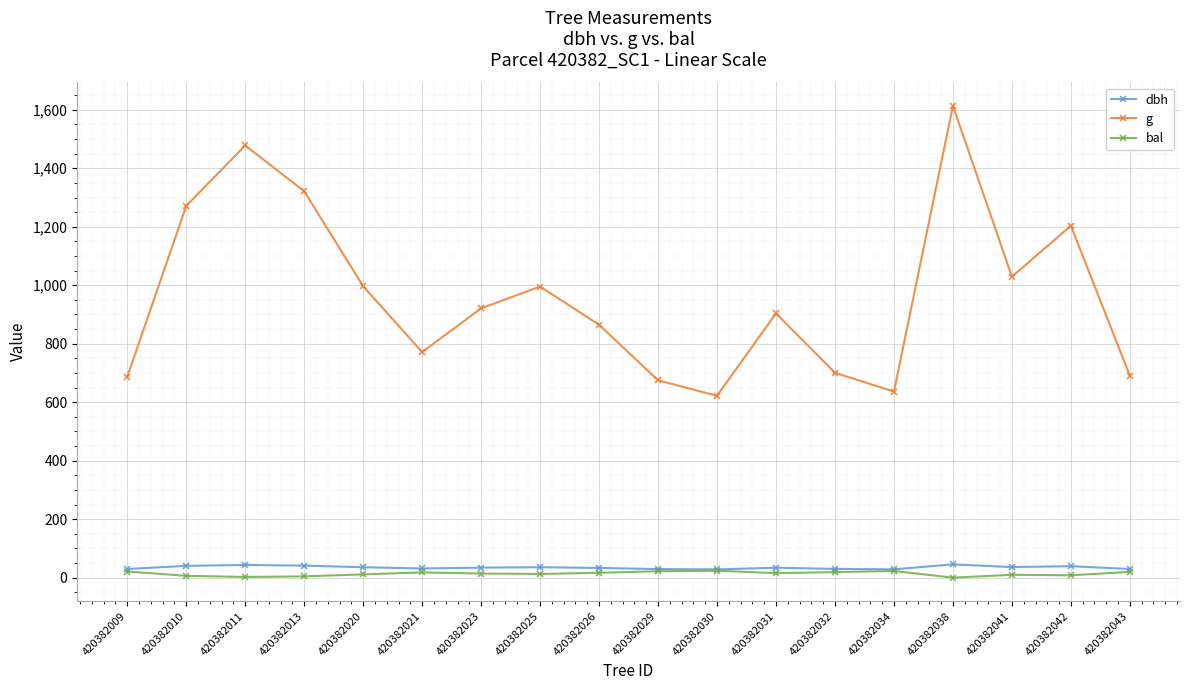

The dbh series shows 36.2 at 420382041. True or false?

True